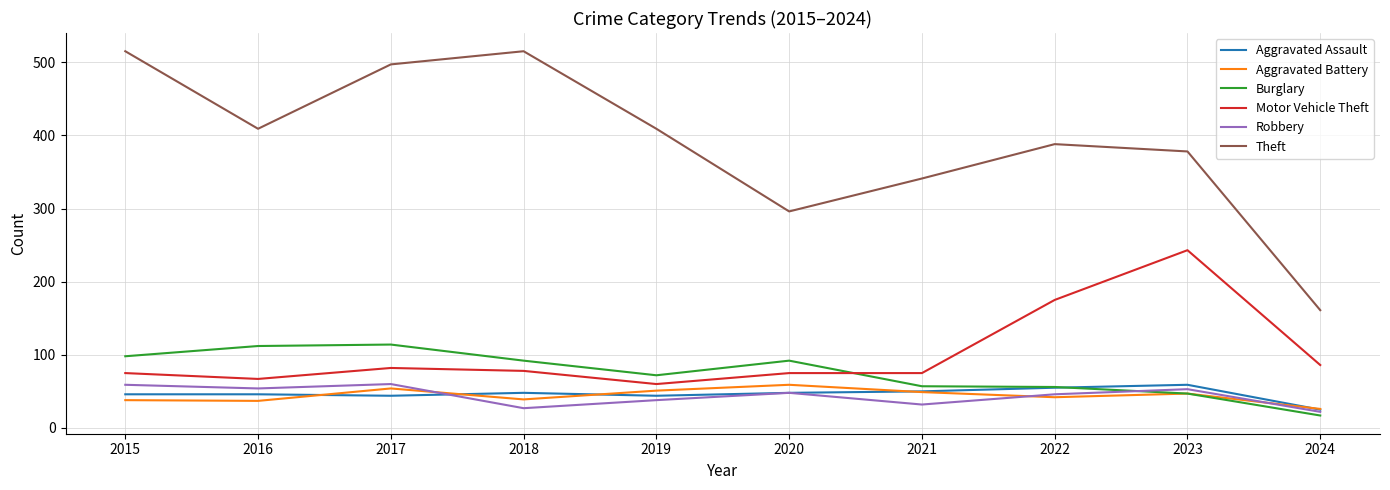

Which series has the largest range (max minus min)?

Theft